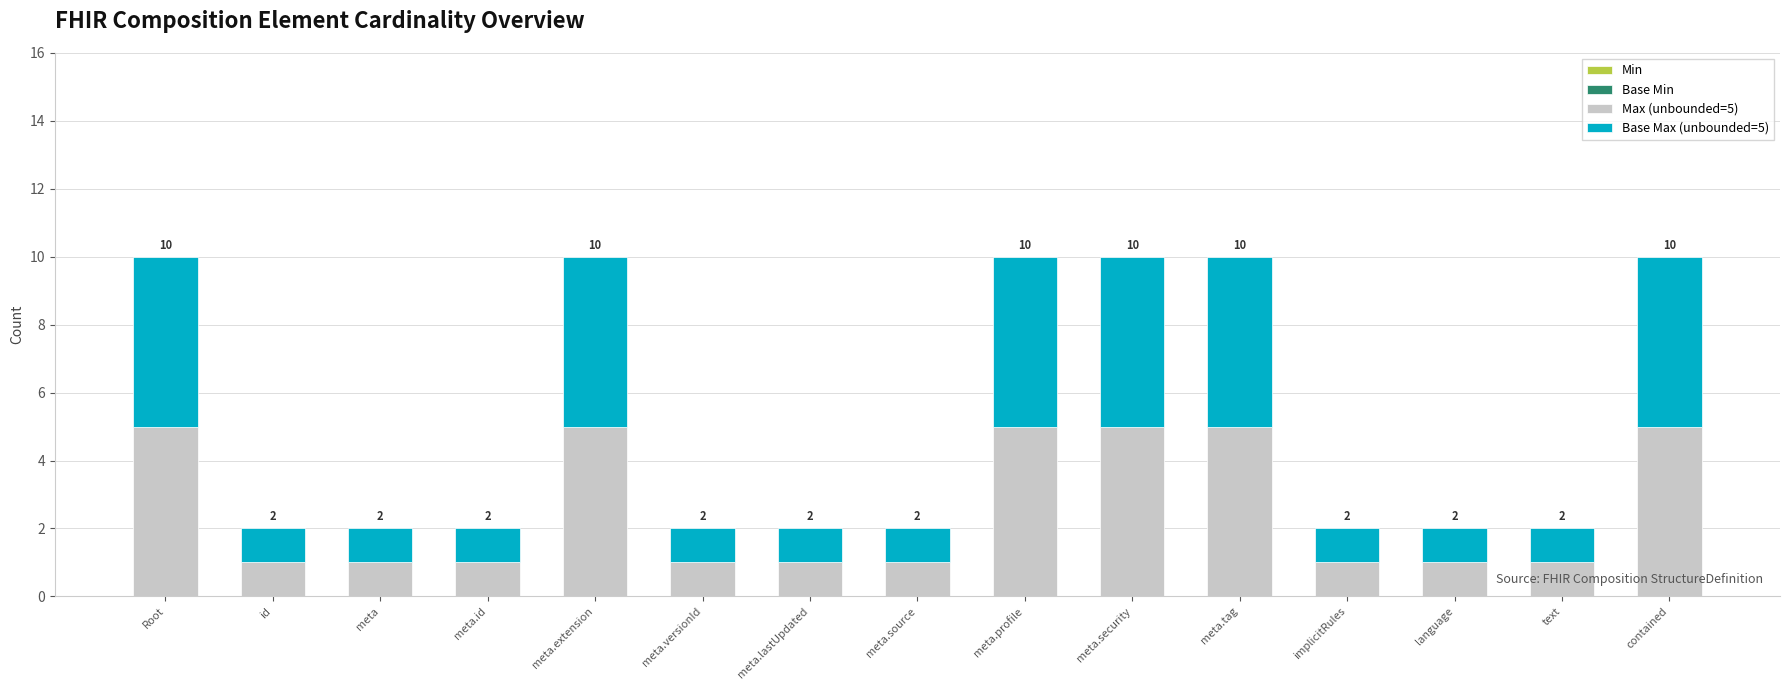

Which series has the largest total across all categories?

Max (unbounded=5)